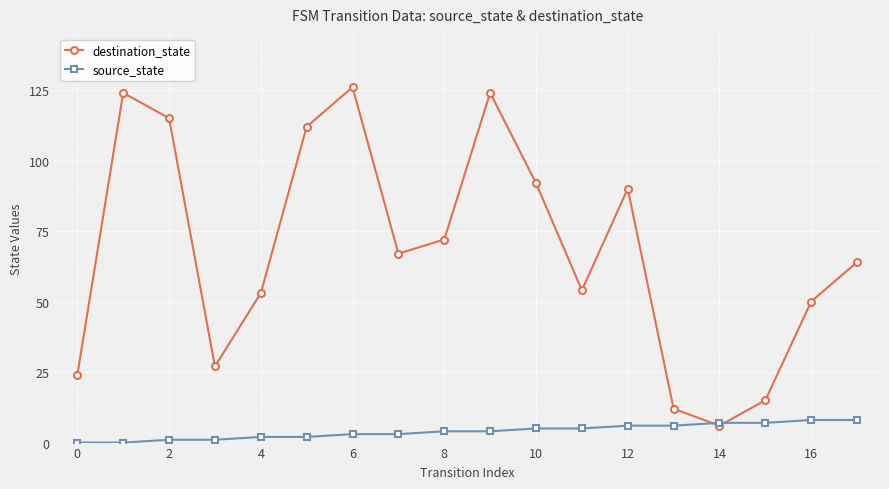

What is the maximum value for destination_state?

126